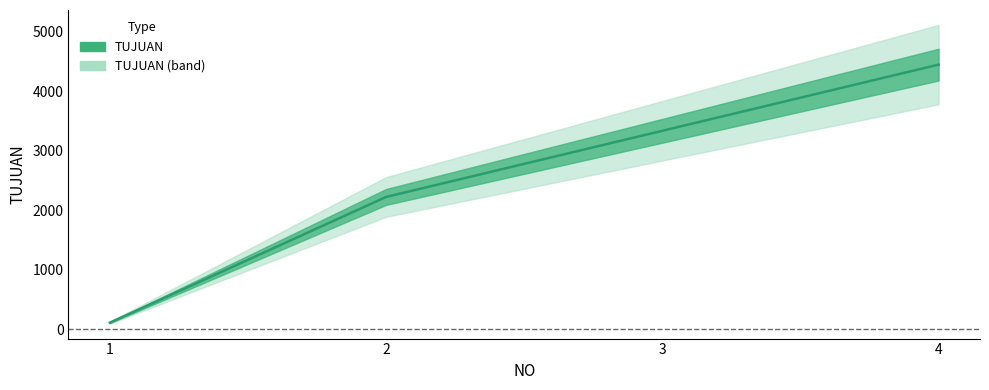

What is the smallest value displayed?

111